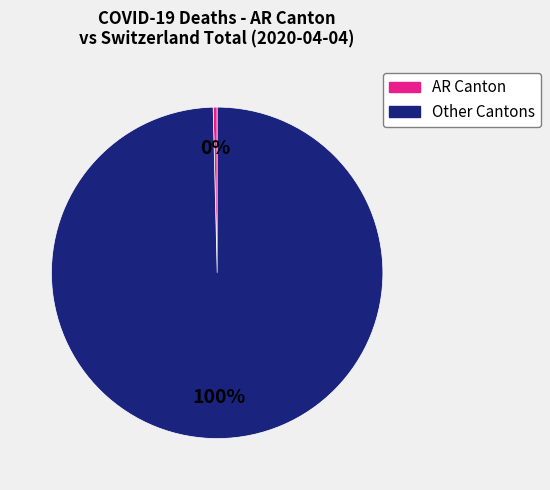

Does any single category account for the majority?

Yes